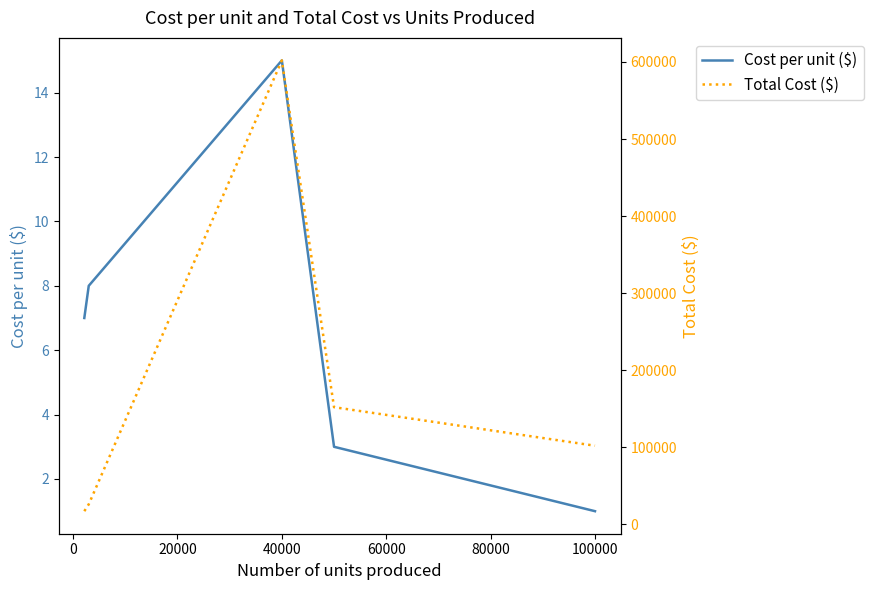

True or false: Total Cost ($) and Cost per unit ($) cross at least once.

False